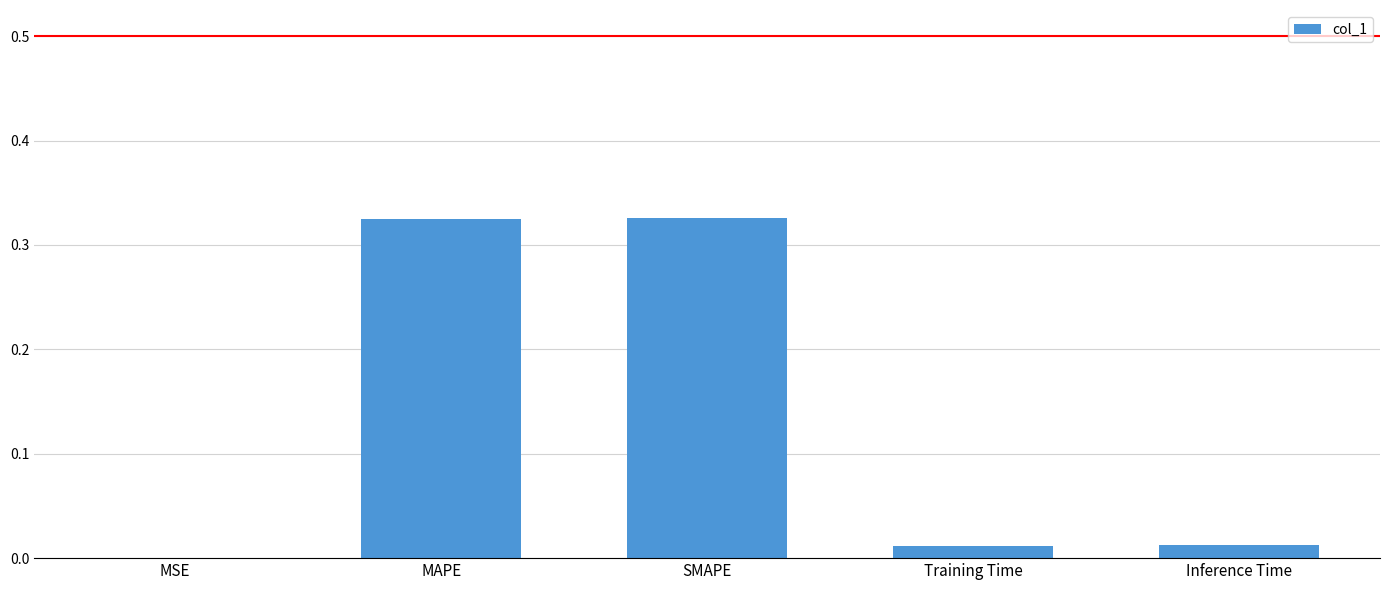

The chart shows a value of 0.0 at Inference Time. True or false?

True